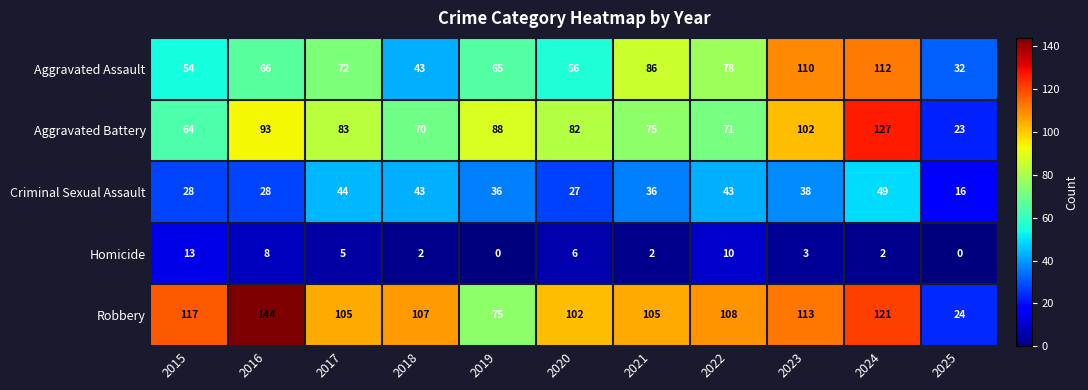

At which category is the sum across all series the highest?

2024